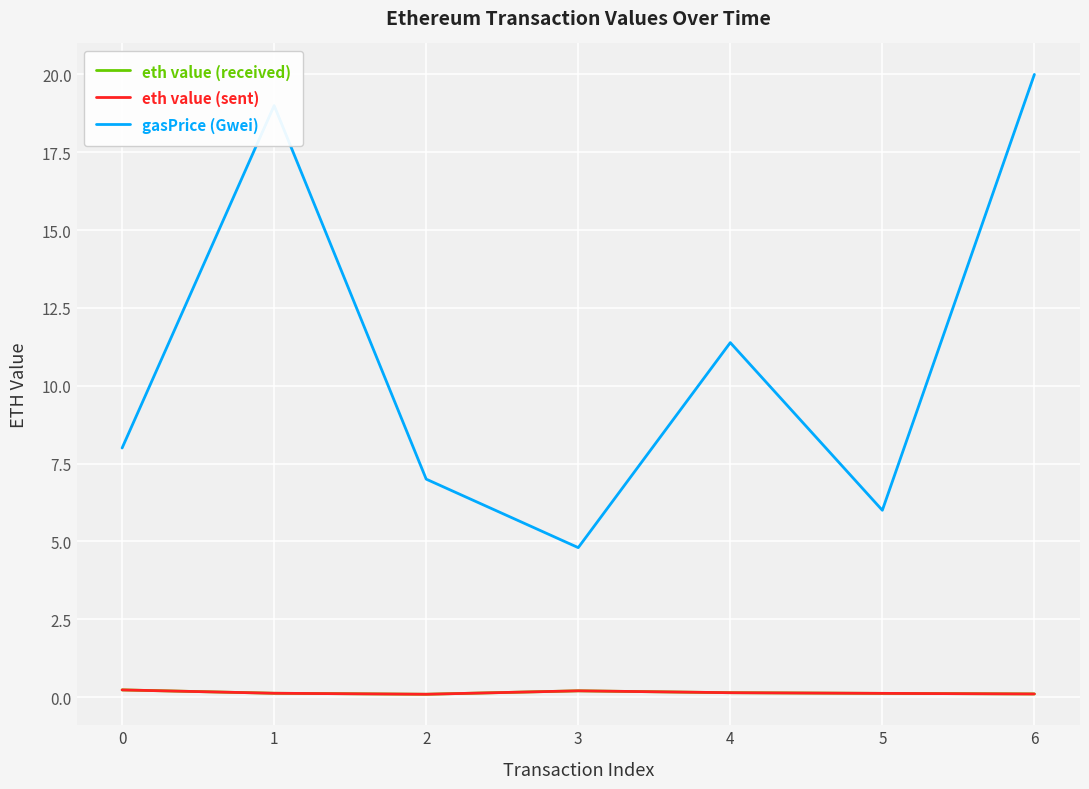

Which series changed the most between 3 and 6?

gasPrice (Gwei)